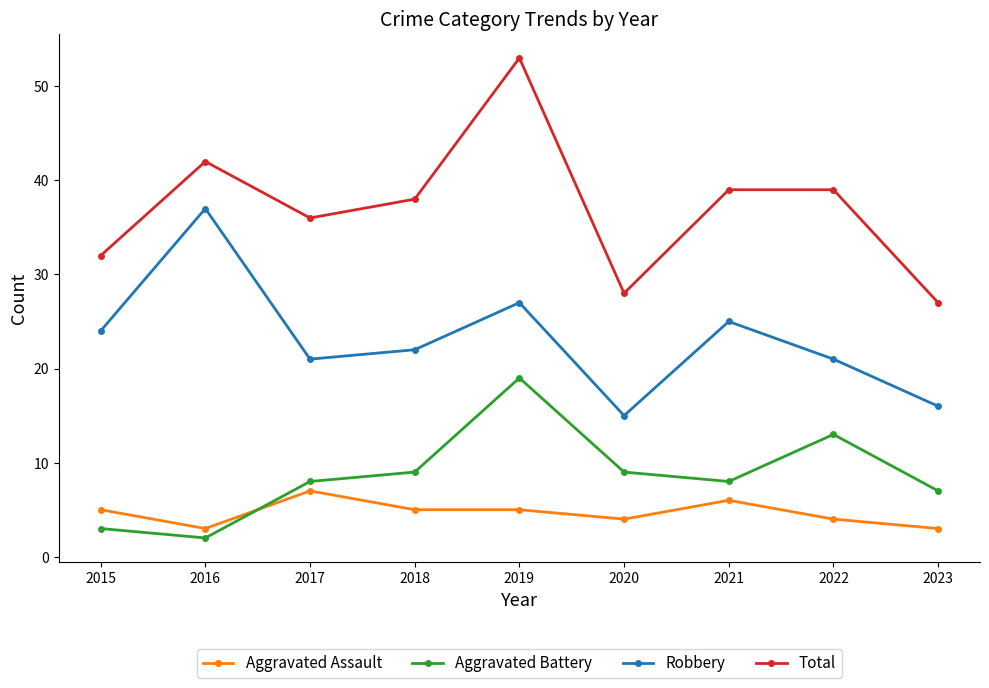

At 2019, list the series in order from largest to smallest.

Total, Robbery, Aggravated Battery, Aggravated Assault